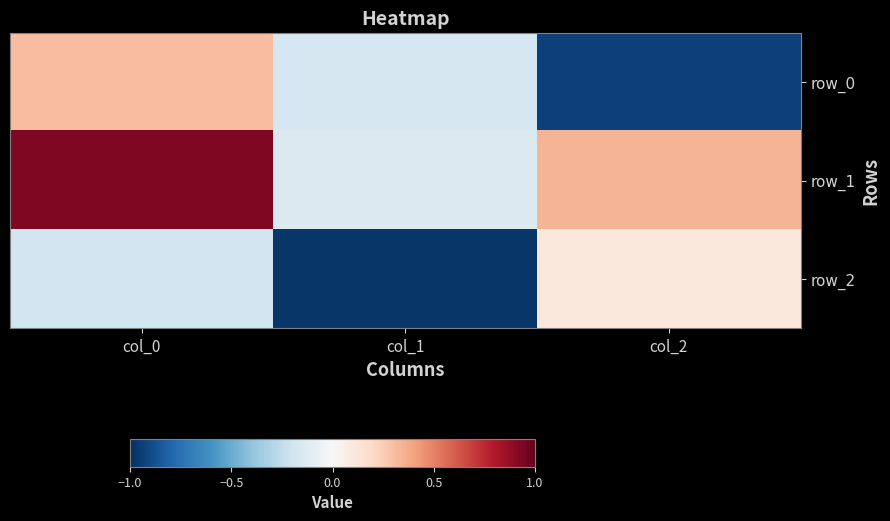

At which label does row_1 reach its minimum?

col_1